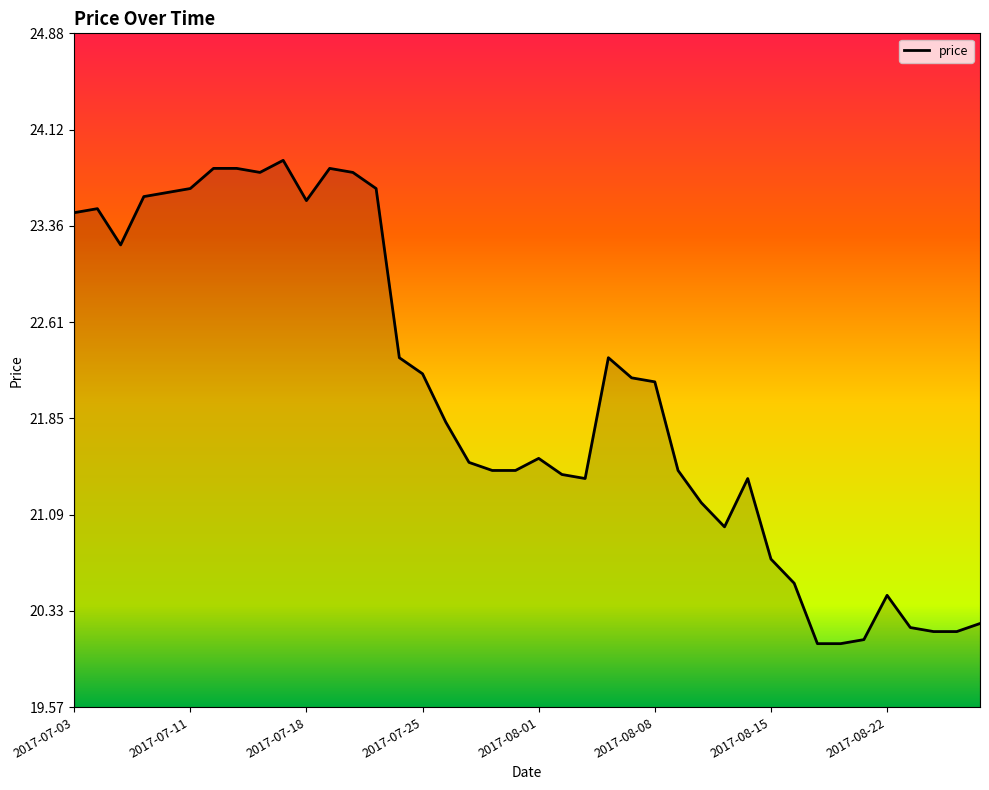

What is the minimum value shown in the chart?

20.1